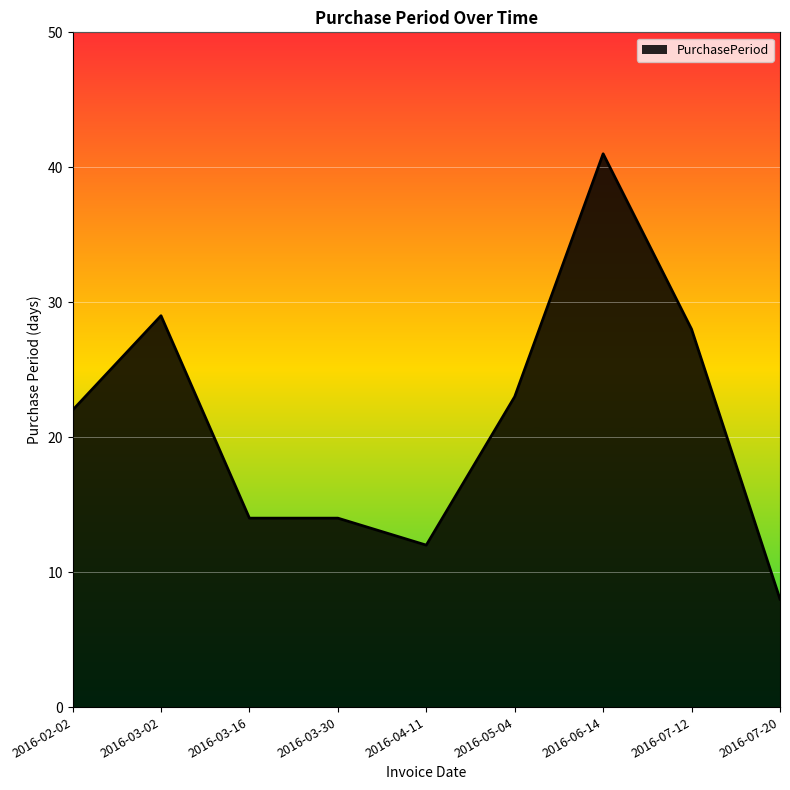

What is the greatest value displayed?

41